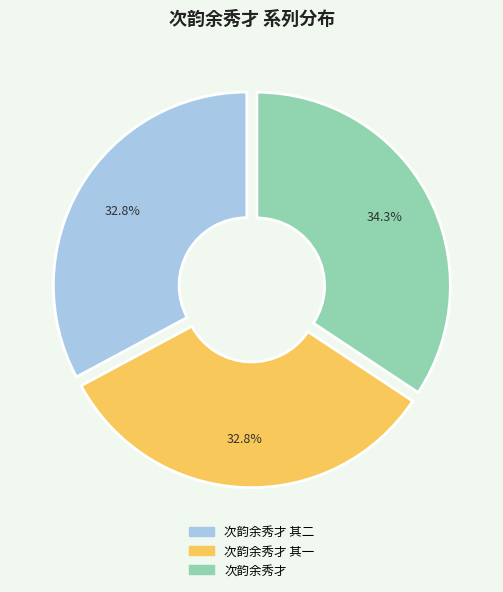

Is there any slice that represents more than half of the pie?

No